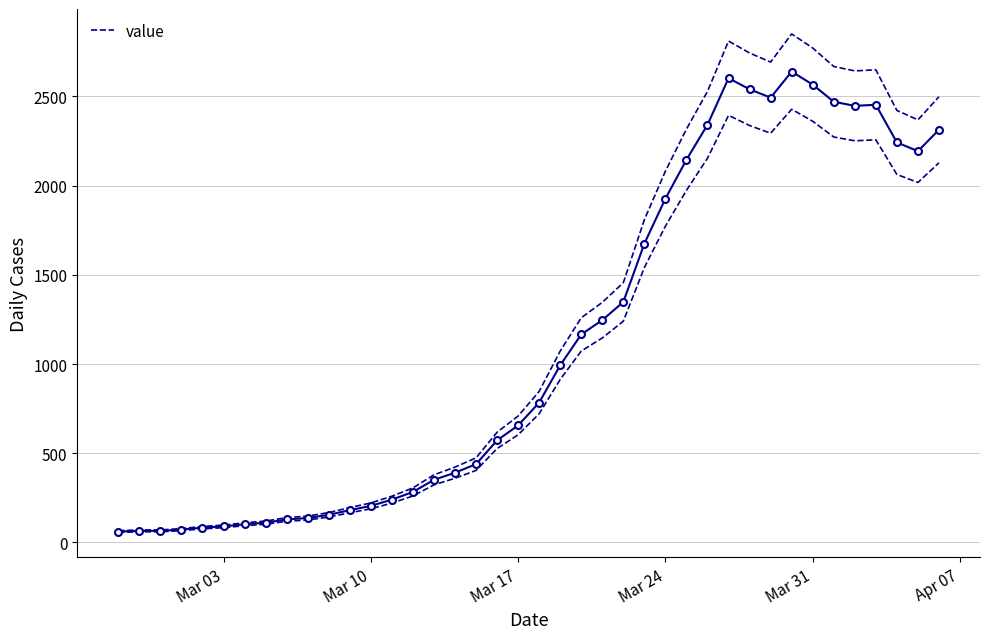

What is the average value?

1124